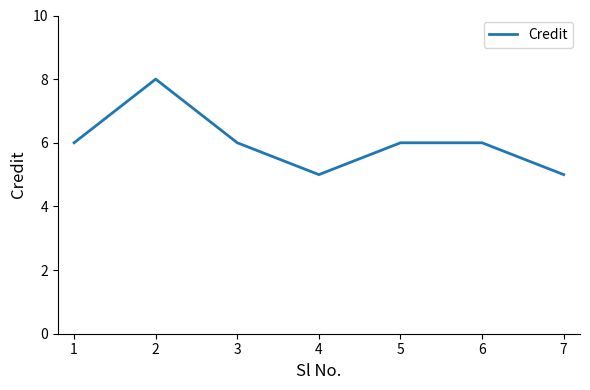

What is the greatest value displayed?

8